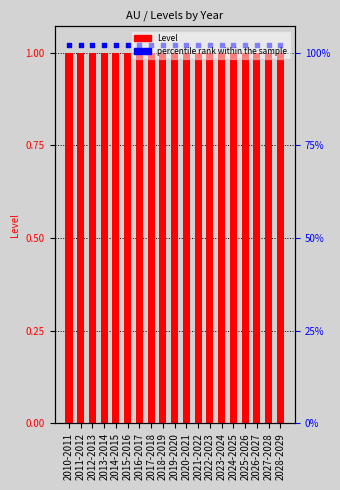

Which series has the largest Y range (max minus min)?

Level